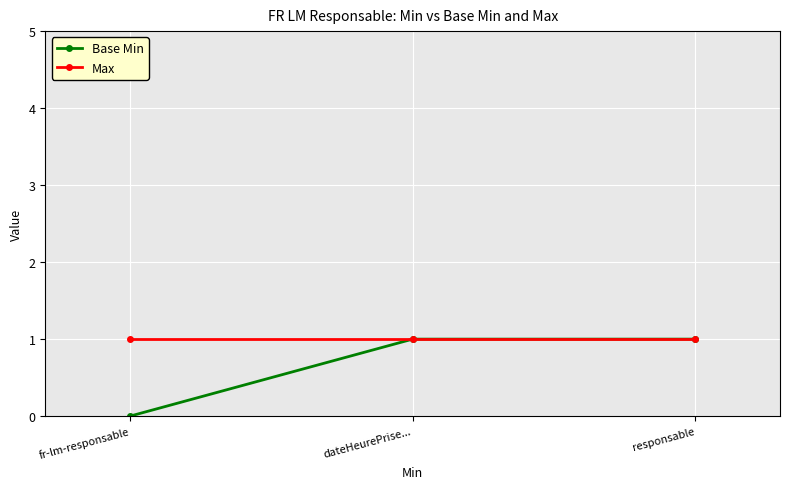

At which category does the chart reach its minimum across all series?

fr-lm-responsable